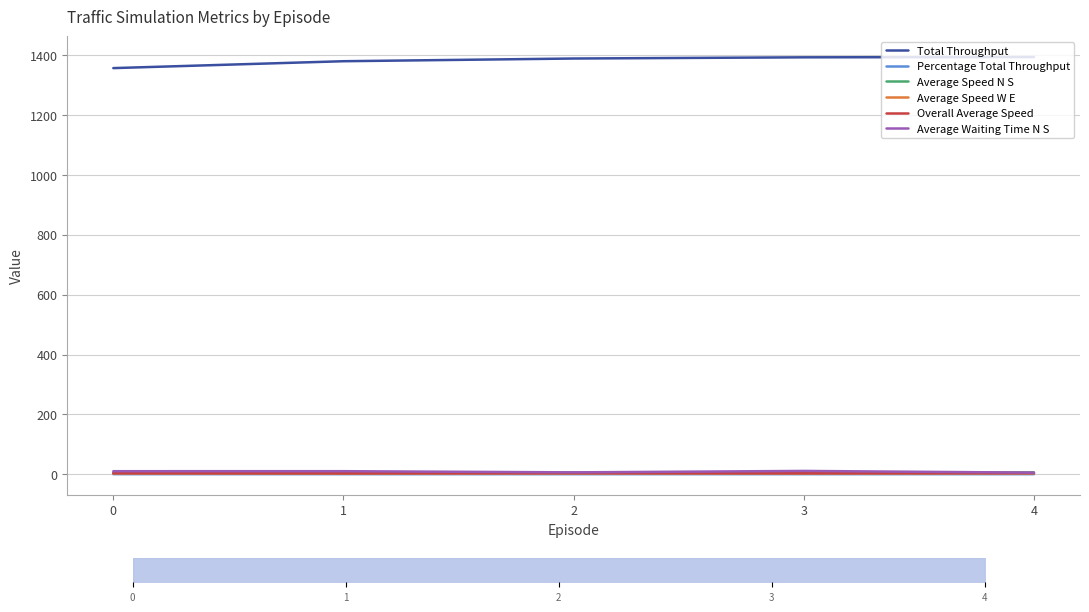

Which series has the largest range (max minus min)?

Total Throughput